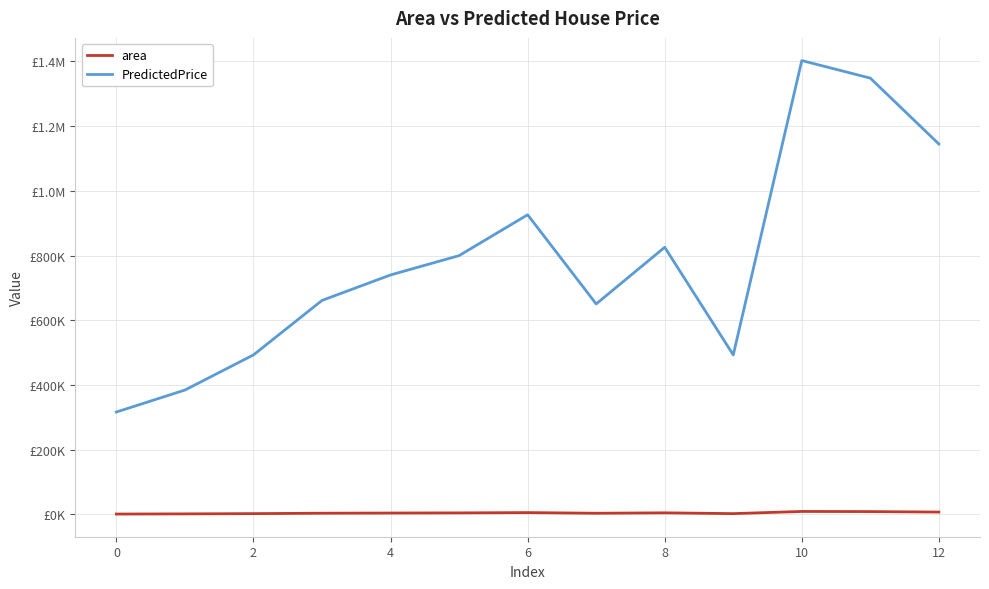

Does the chart have visible grid lines?

Yes